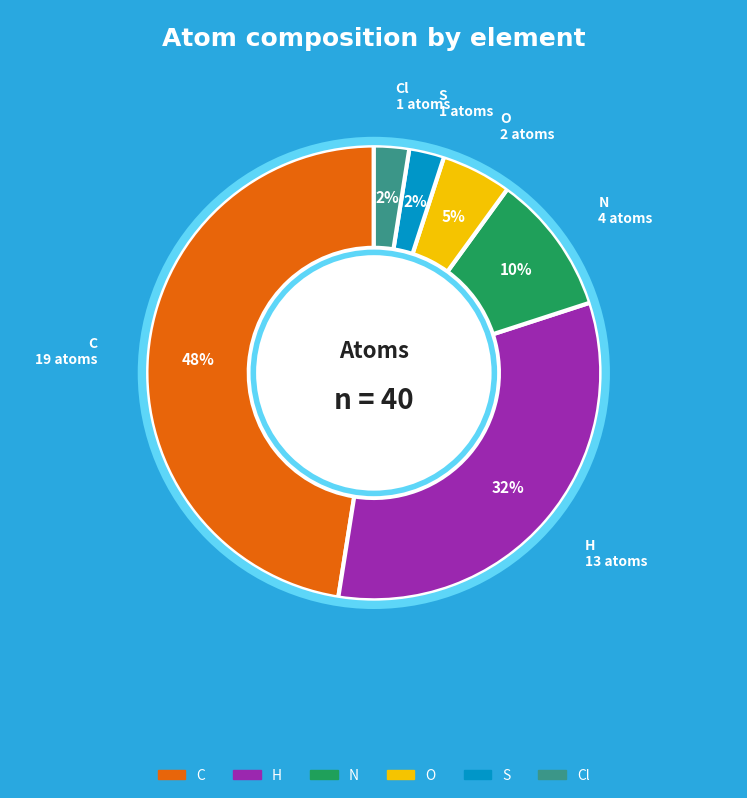

Is there any slice that represents more than half of the pie?

No